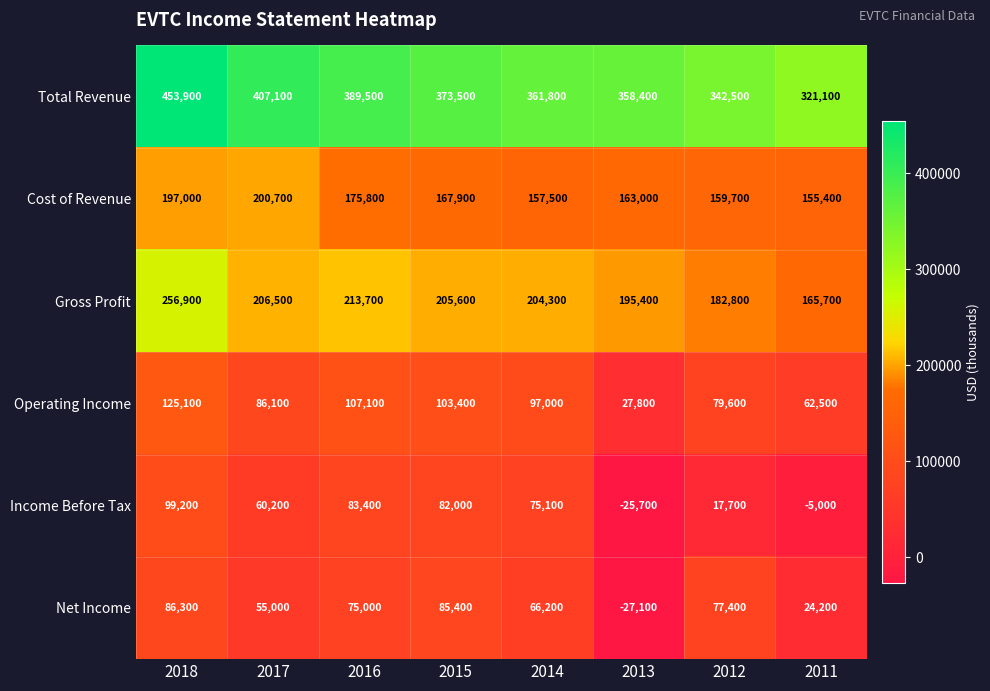

What is the highest value of the Total Revenue series?

453900